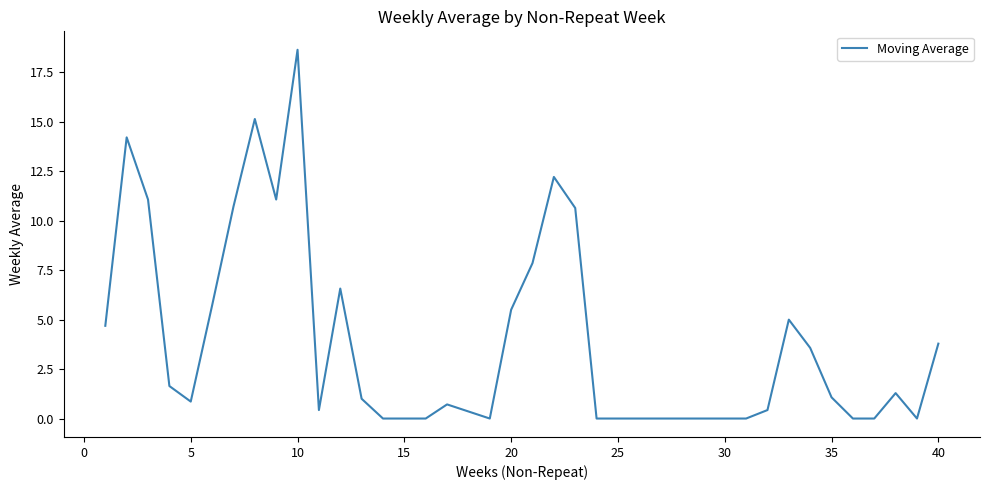

What is the difference between the maximum and minimum values?

18.6